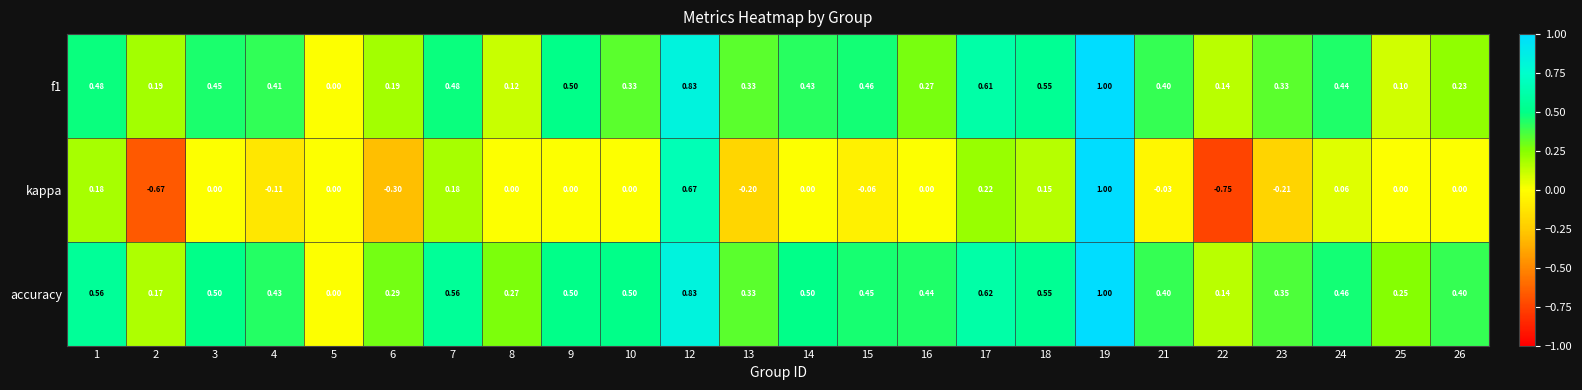

What is the spread (max minus min) of values at 22?

0.9